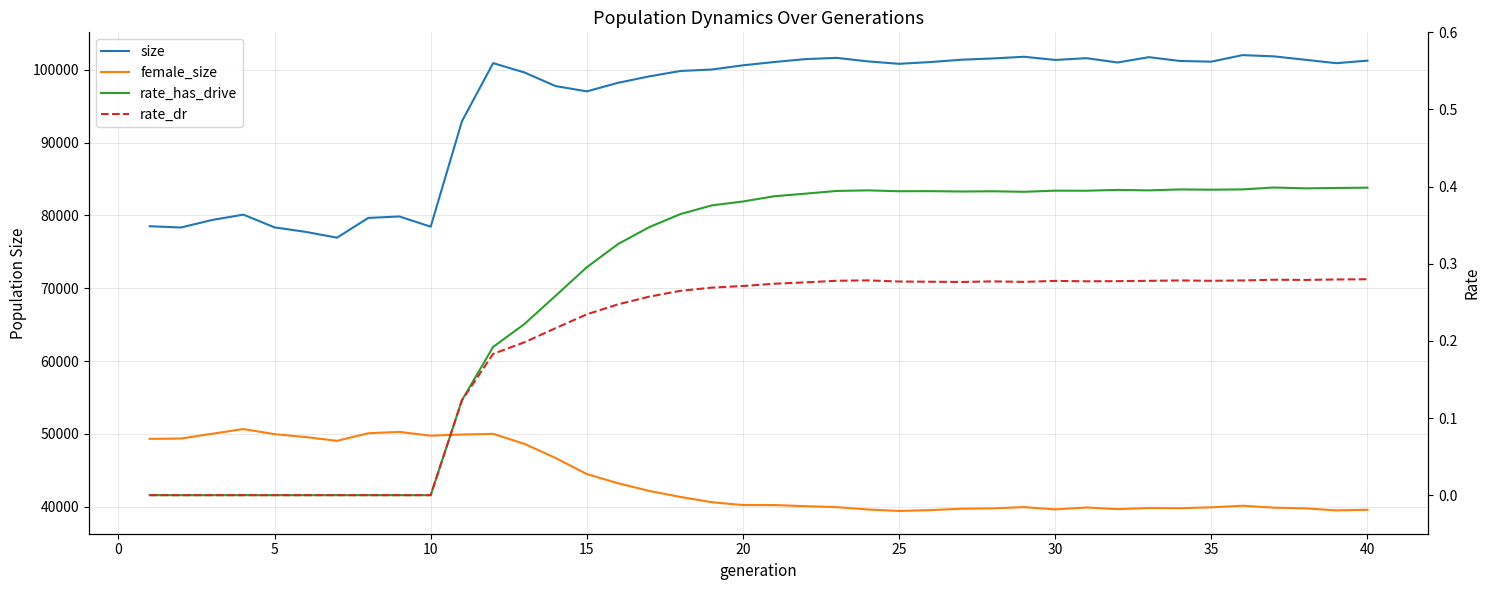

Reading left to right, extract all data points from this chart.

size: 78511.0	78340.0	79373.0	80107.0	78354.0	77736.0	76941.0	79655.0	79853.0	78450.0	92926.0	100918.0	99639.0	97765.0	97038.0	98215.0	99100.0	99841.0	100039.0	100618.0	101071.0	101470.0	101641.0	101157.0	100824.0	101065.0	101387.0	101560.0	101794.0	101356.0	101598.0	101007.0	101737.0	101213.0	101122.0	102018.0	101848.0	101384.0	100910.0	101257.0
female_size: 49305.0	49353.0	50008.0	50651.0	49953.0	49551.0	49036.0	50077.0	50260.0	49746.0	49900.0	49990.0	48621.0	46674.0	44474.0	43206.0	42150.0	41324.0	40602.0	40214.0	40211.0	40062.0	39926.0	39604.0	39405.0	39517.0	39706.0	39758.0	39930.0	39615.0	39877.0	39649.0	39808.0	39778.0	39902.0	40121.0	39854.0	39760.0	39479.0	39564.0
rate_has_drive: 0.0	0.0	0.0	0.0	0.0	0.0	0.0	0.0	0.0	0.0	0.1	0.2	0.2	0.3	0.3	0.3	0.3	0.4	0.4	0.4	0.4	0.4	0.4	0.4	0.4	0.4	0.4	0.4	0.4	0.4	0.4	0.4	0.4	0.4	0.4	0.4	0.4	0.4	0.4	0.4
rate_dr: 0.0	0.0	0.0	0.0	0.0	0.0	0.0	0.0	0.0	0.0	0.1	0.2	0.2	0.2	0.2	0.2	0.3	0.3	0.3	0.3	0.3	0.3	0.3	0.3	0.3	0.3	0.3	0.3	0.3	0.3	0.3	0.3	0.3	0.3	0.3	0.3	0.3	0.3	0.3	0.3